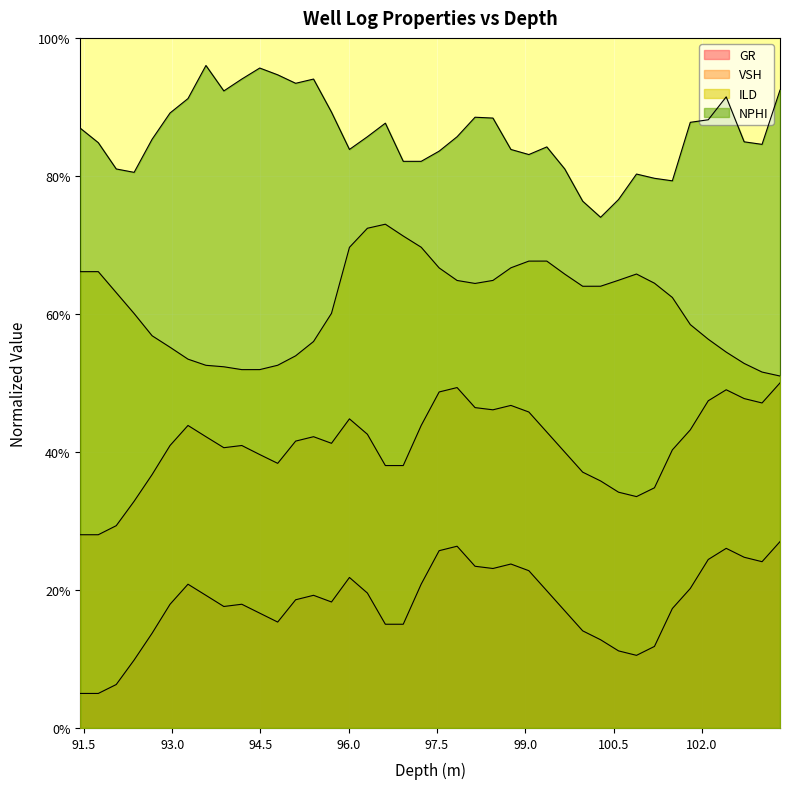

Count the number of categories in the chart.

40